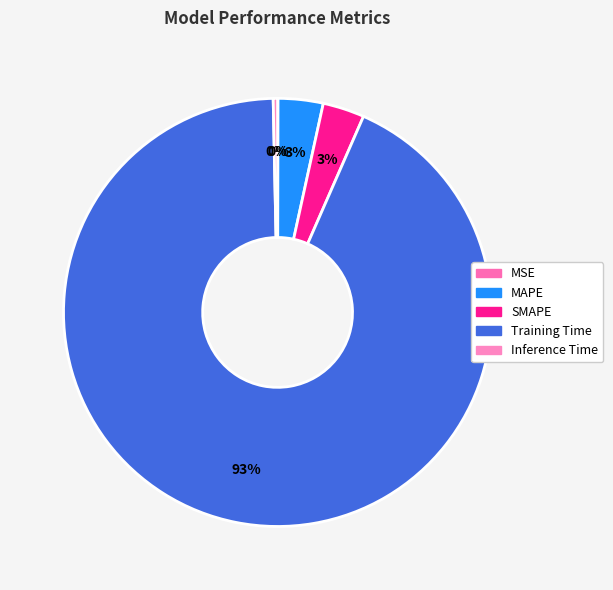

Count the number of slices in the pie.

5